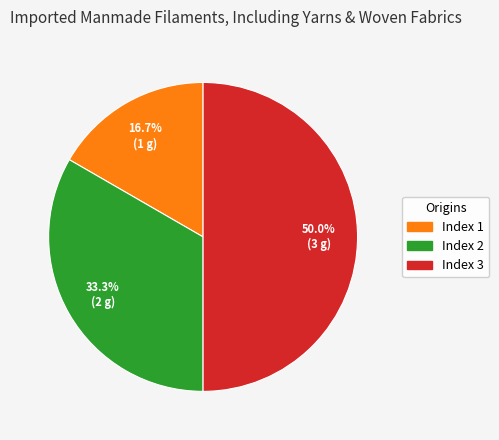

How many segments does this pie chart have?

3